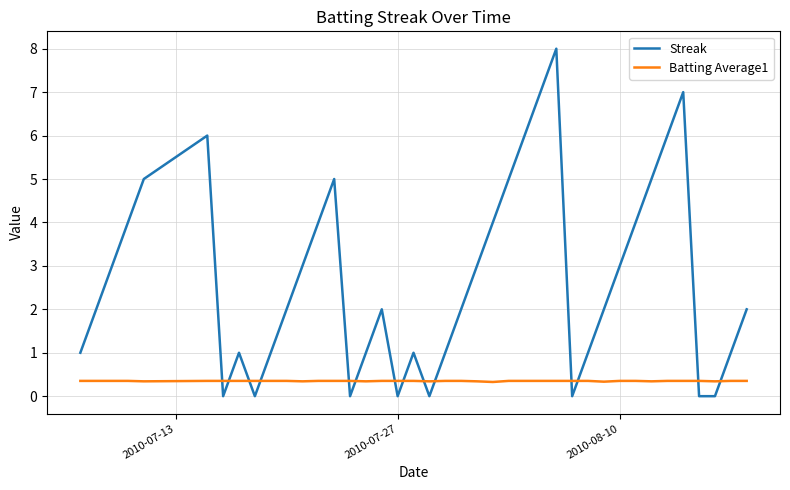

Which series has the largest total across all categories?

Streak